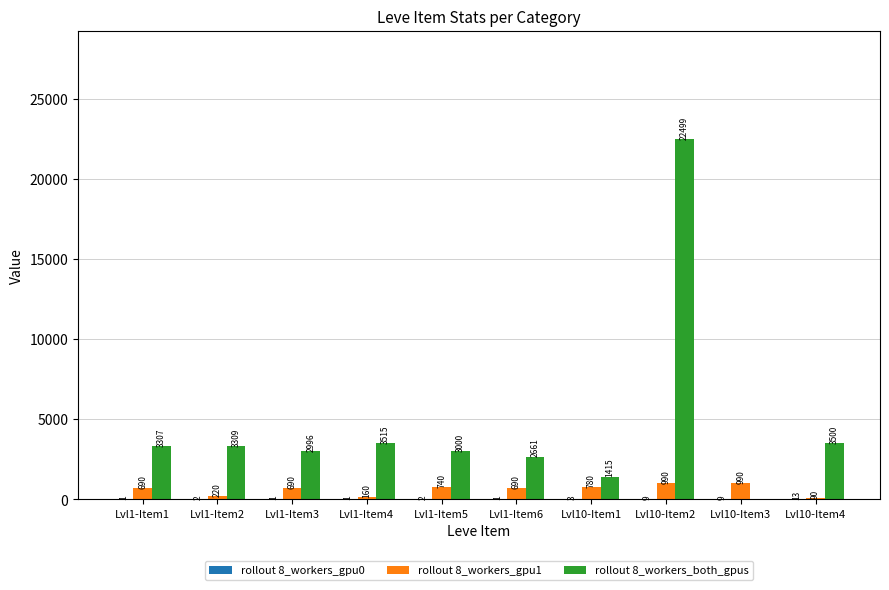

Which series changed the most between Lvl1-Item4 and Lvl10-Item2?

rollout 8_workers_both_gpus